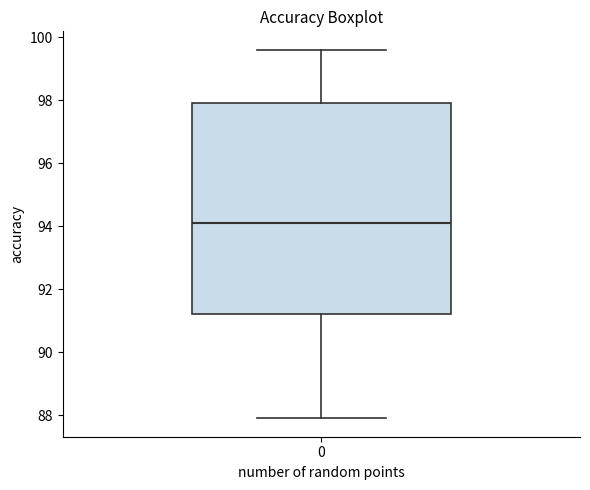

Read this box plot against the y-axis: the position of the median line, the range covered by the box, and the ends of both whiskers. The values are not printed on the chart, so give them approximately, as read against the axis.

median 94.2, box 91.2 to 98.0, whiskers 88.0 to 99.6